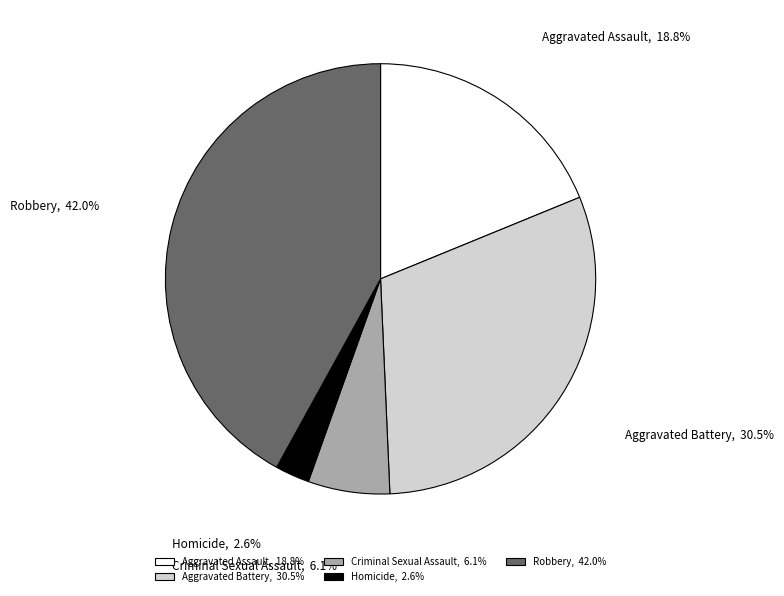

To the nearest percent, what portion does Homicide represent?

3%